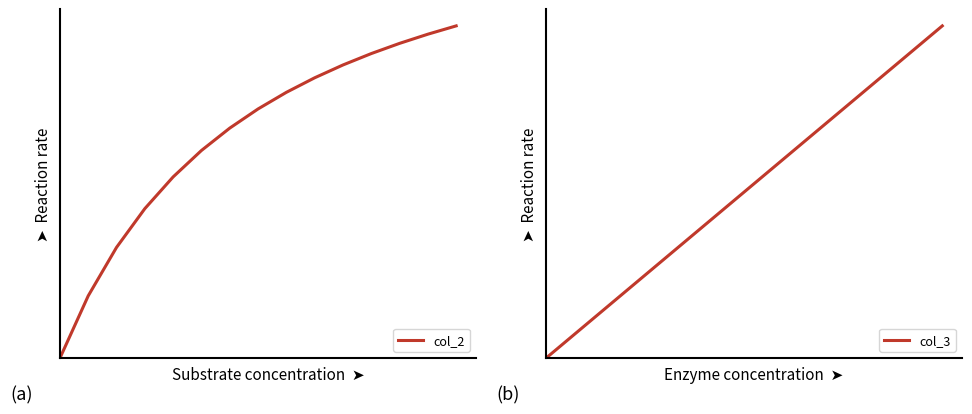

List the series in order of their peak value, lowest first.

col_2, col_3